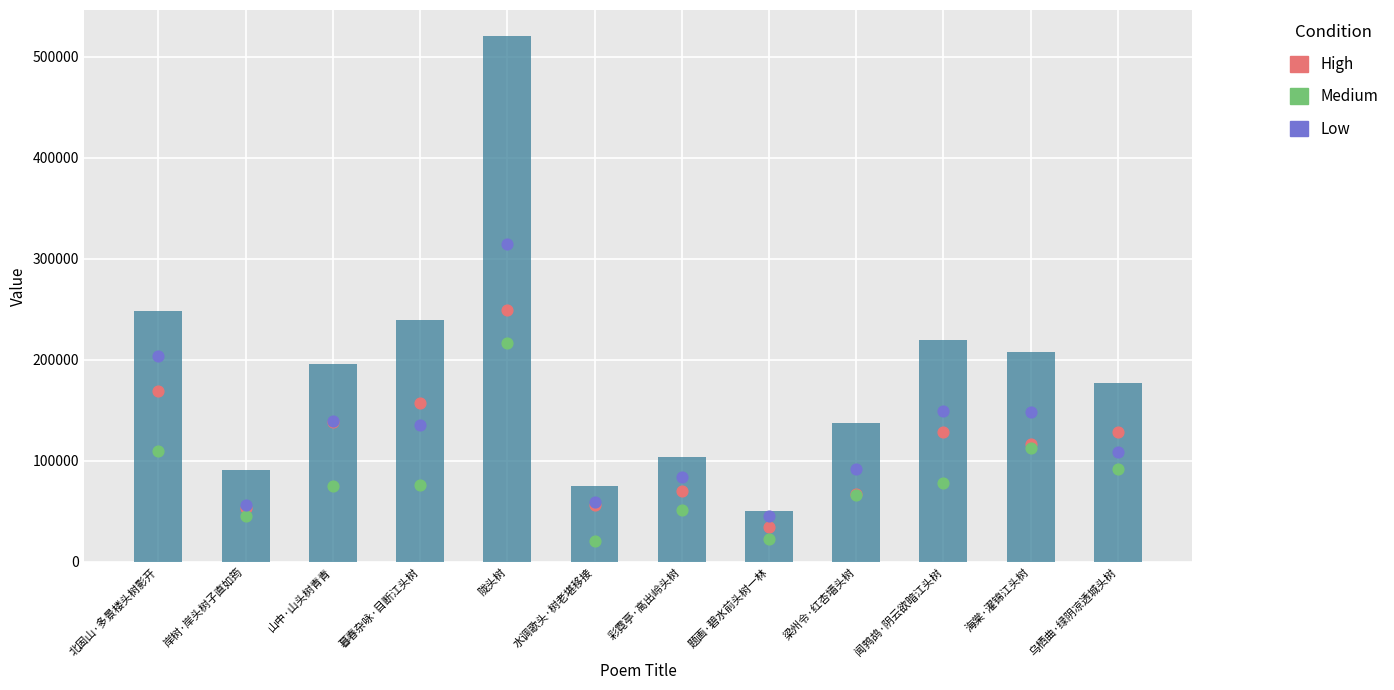

Which series reaches the minimum Y coordinate?

Medium